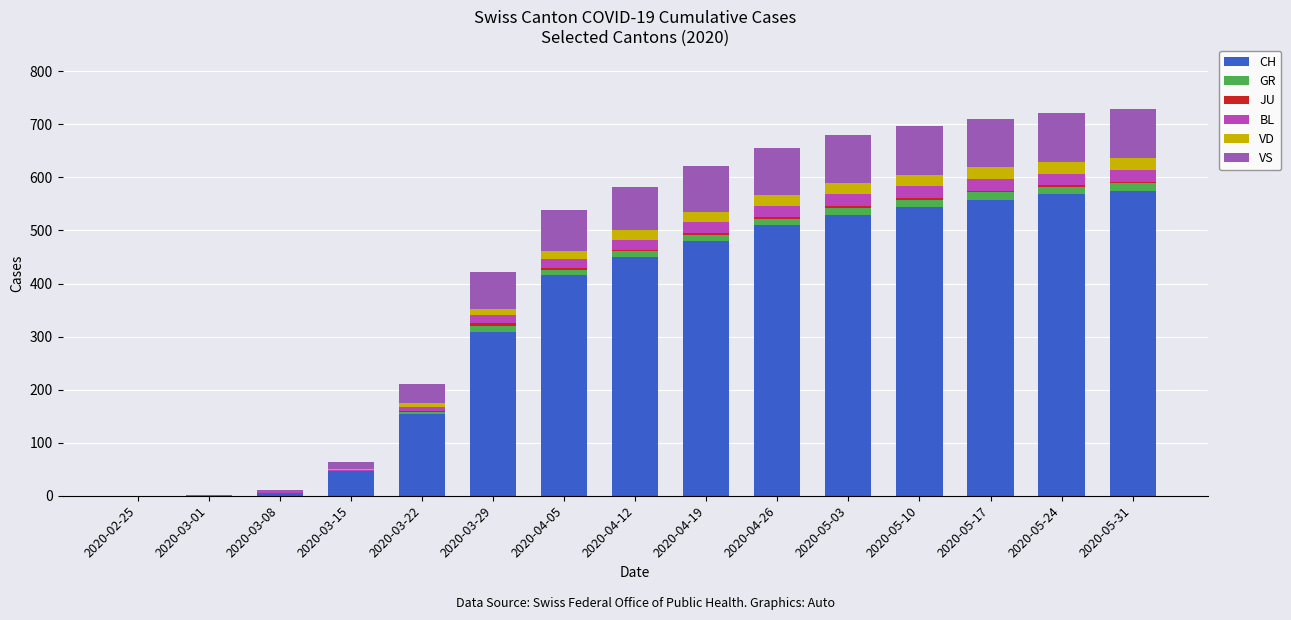

How many categories are shown in the chart?

15